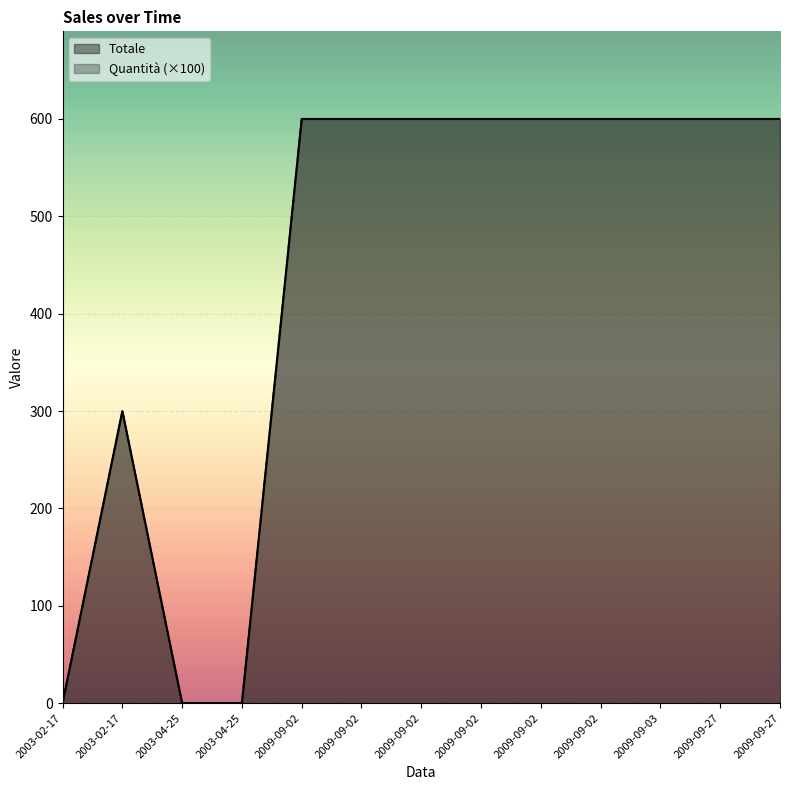

What is the value of the Quantità point at the 8th from the left?

600